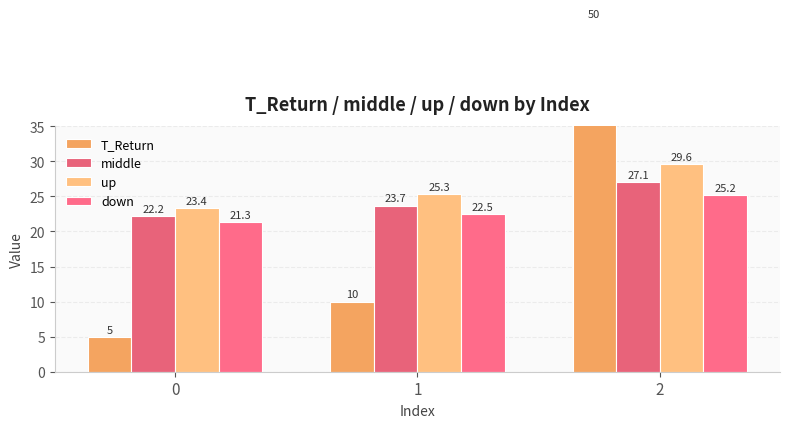

Reading left to right, transcribe all the data shown in this chart.

T_Return: 0=5.0	1=10.0	2=50.0
middle: 0=22.2	1=23.7	2=27.1
up: 0=23.4	1=25.3	2=29.6
down: 0=21.3	1=22.5	2=25.2